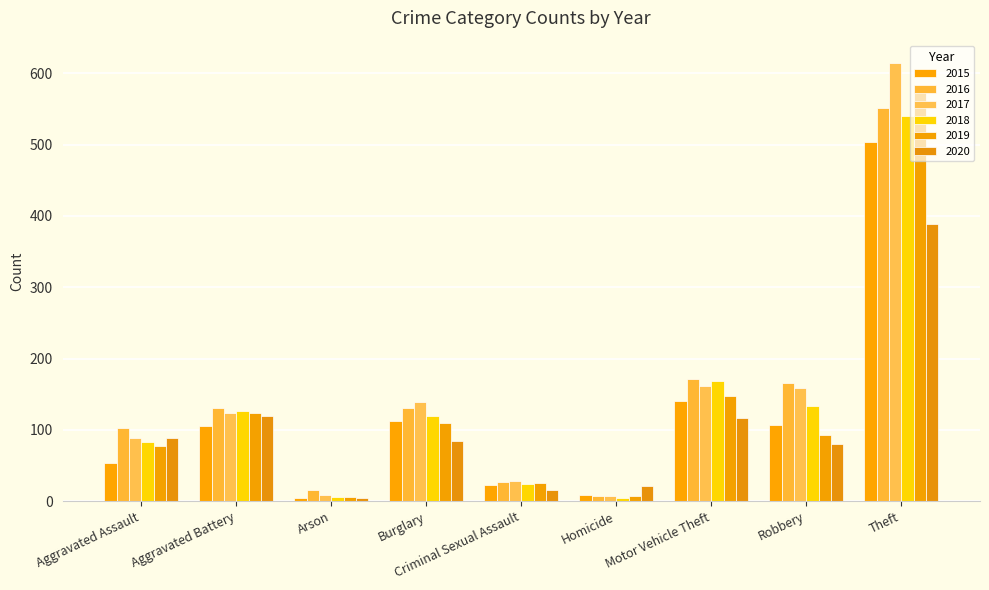

Which series has the largest total across all categories?

2017